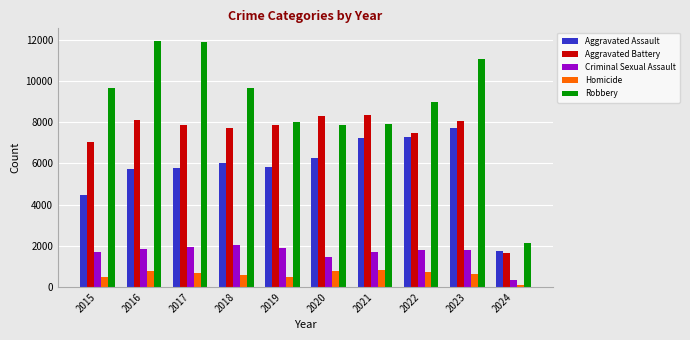

The Aggravated Battery series shows 1846 at 2020. True or false?

False